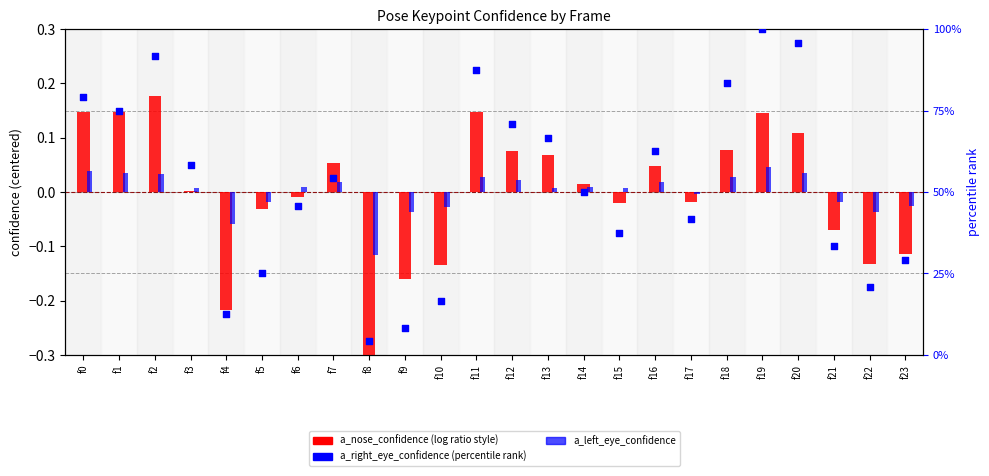

Which series has the widest spread of Y values?

a_right_eye_confidence